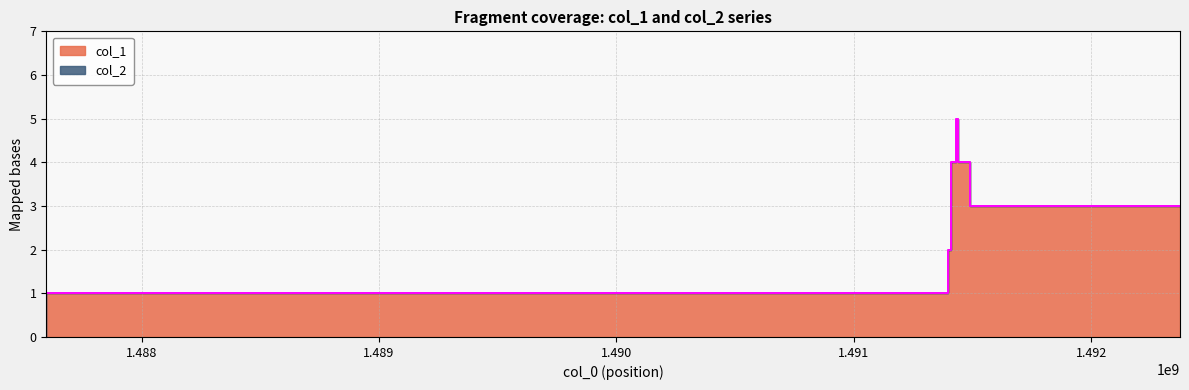

Count the values in the range 1 to 4.

5